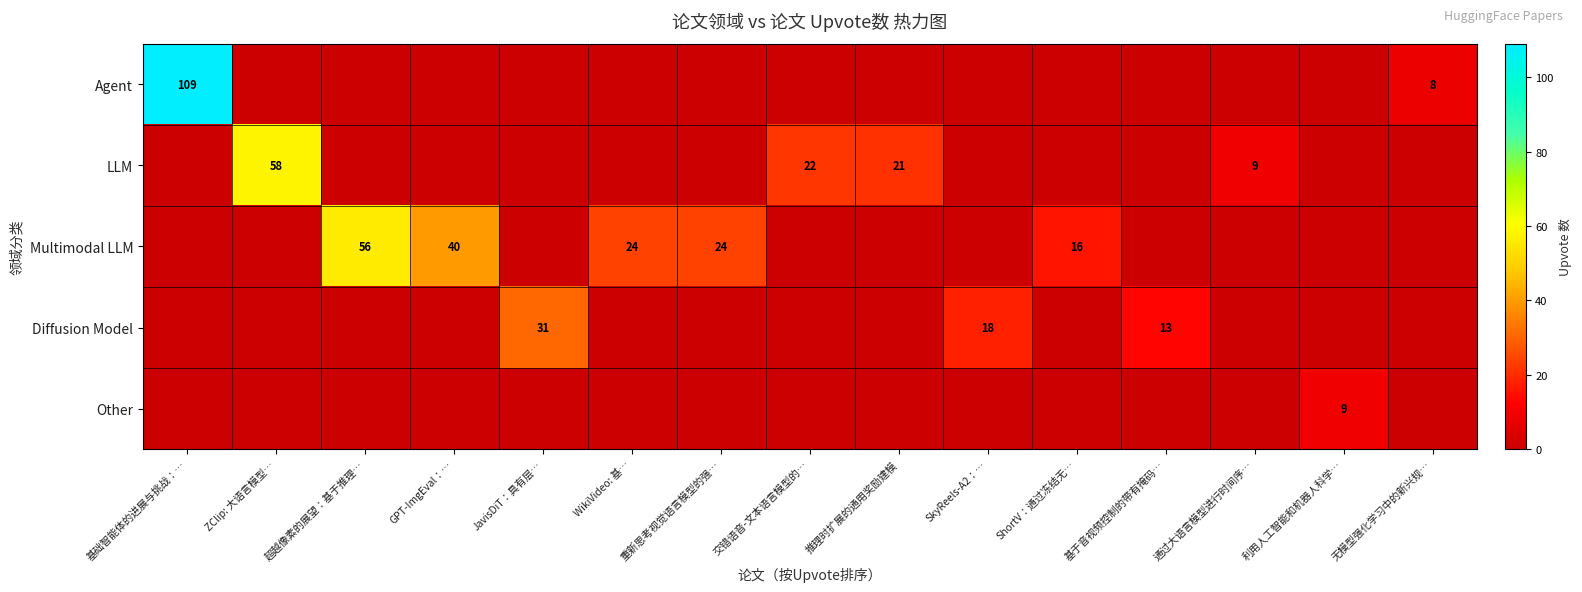

The value of Multimodal LLM at ShortV：通过冻结无… is 7. True or false?

False